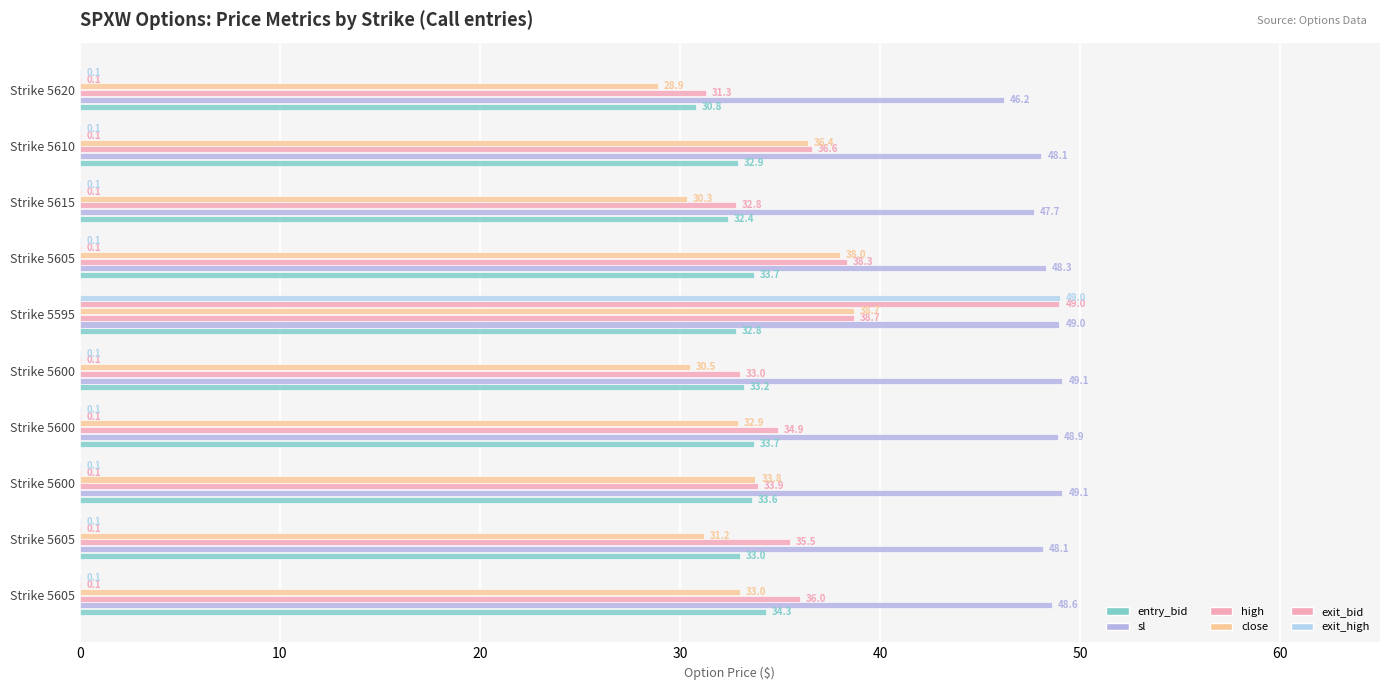

How many series are shown in this chart?

6